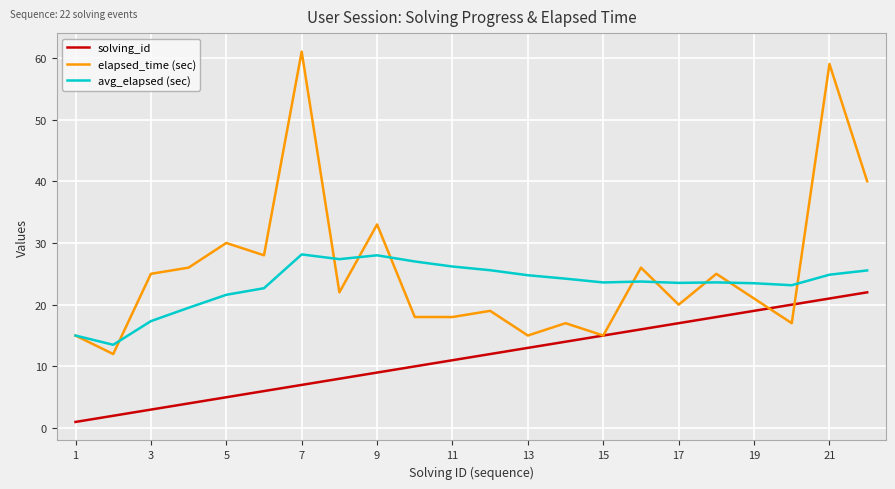

Which series has the largest range (max minus min)?

elapsed_time (sec)